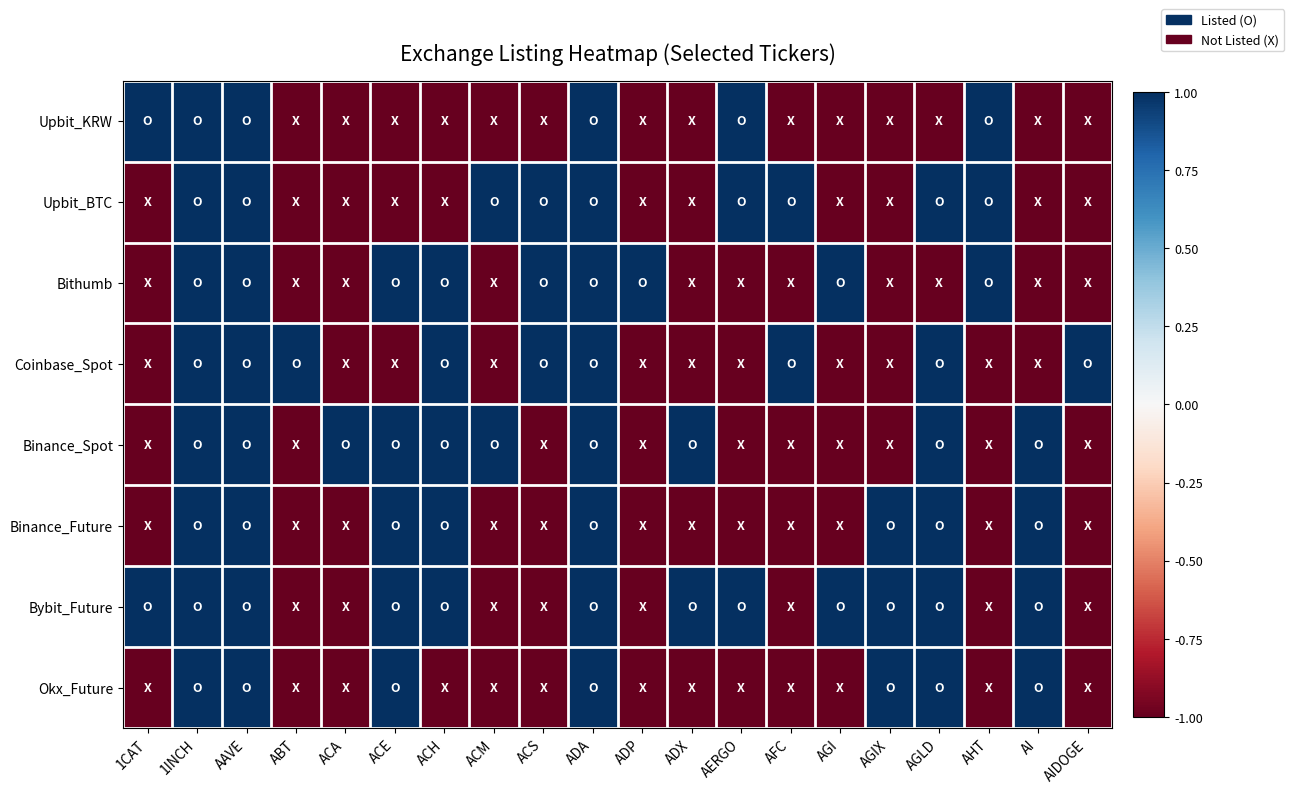

At AGIX, list the series in order from smallest to largest.

Upbit_KRW, Upbit_BTC, Bithumb, Coinbase_Spot, Binance_Spot, Binance_Future, Bybit_Future, Okx_Future